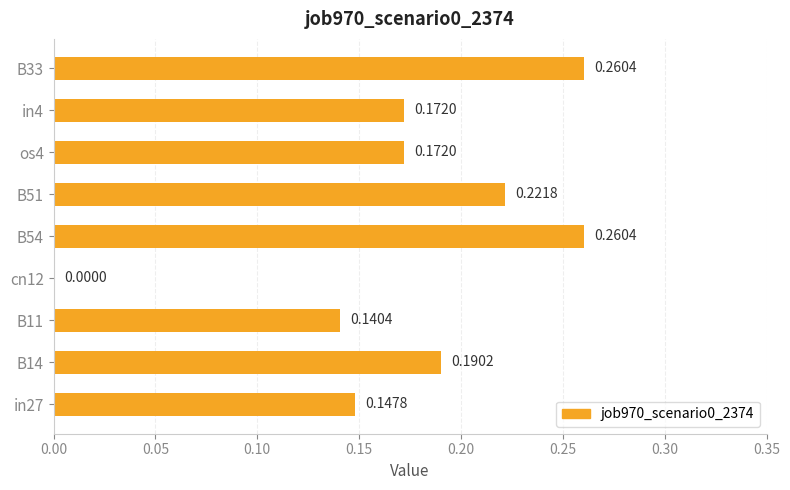

What is the sum of all values?

1.6